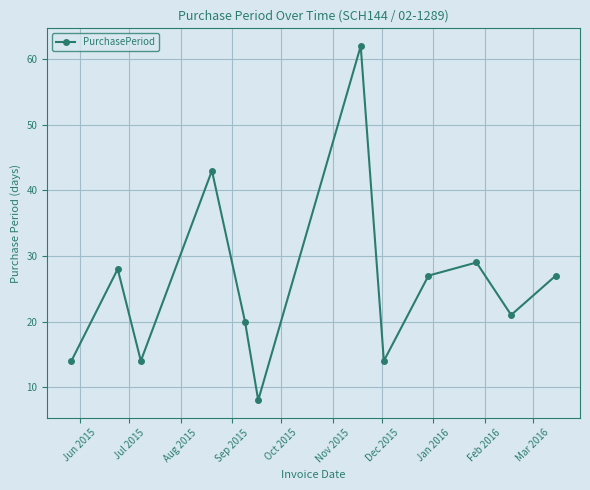

How many interior local valleys (lower than both neighbors) does the data have?

4